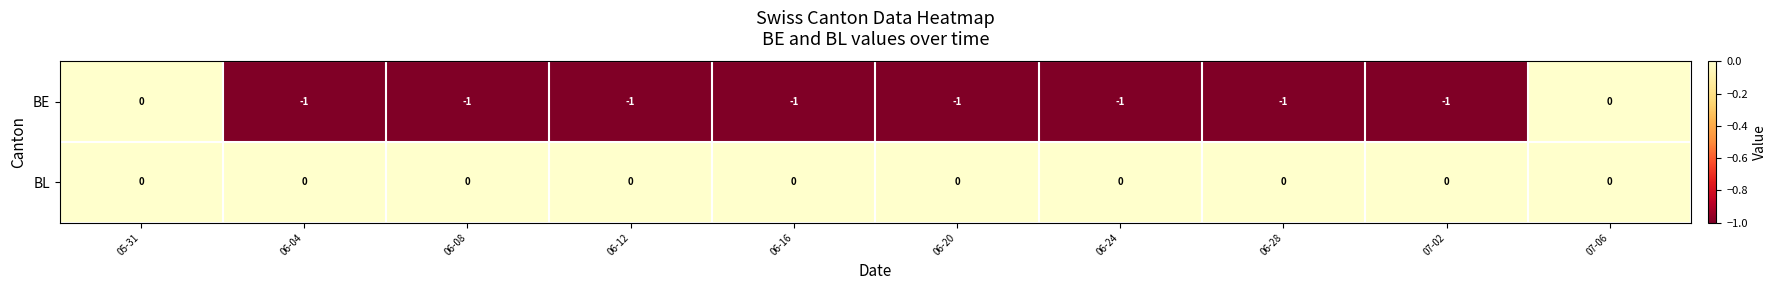

List the series in order of their overall mean, lowest first.

BE, BL